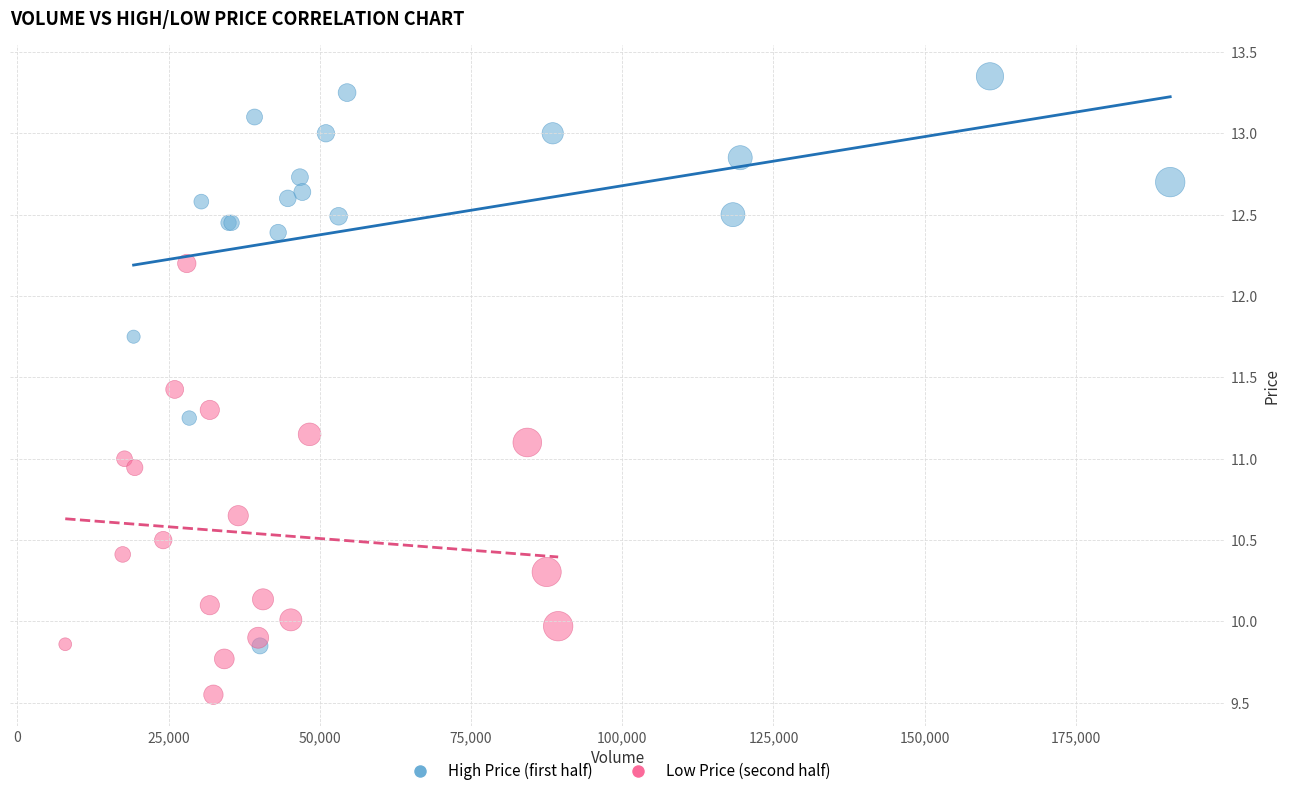

What are all the series names shown in the legend?

High Price (first half), Low Price (second half)